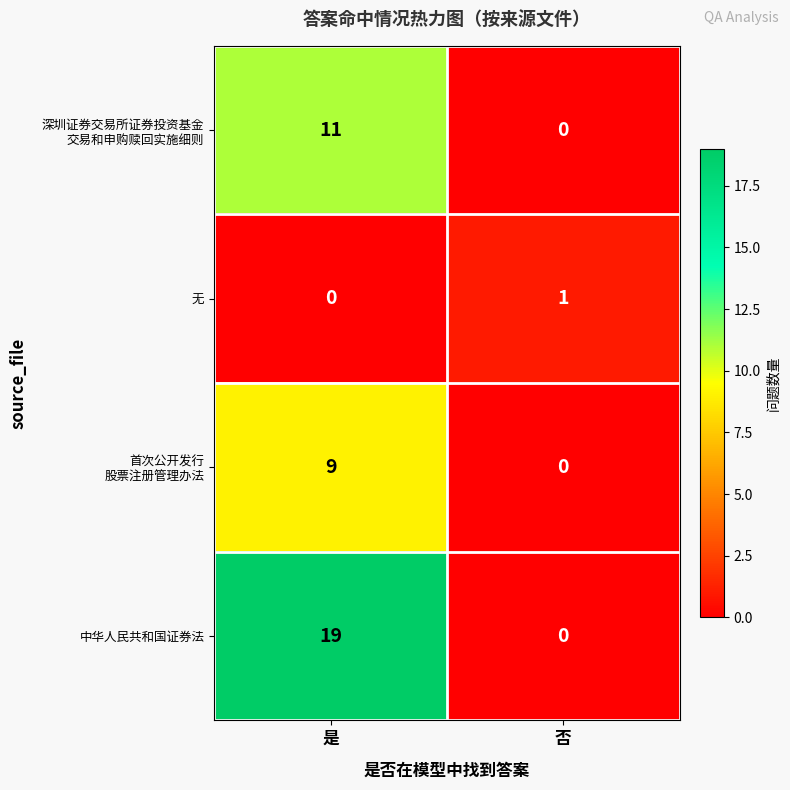

What is the total value across all series at 否?

1